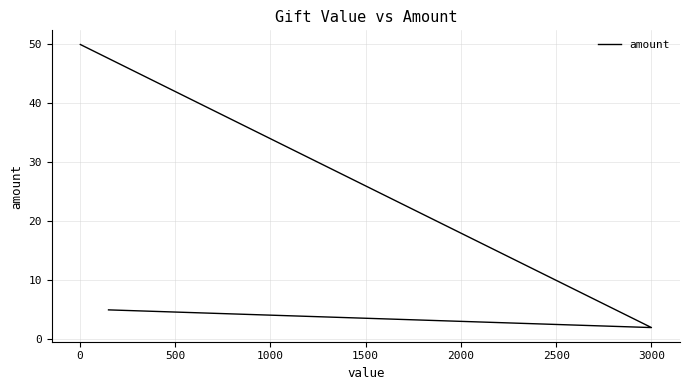

The value at −500 is 9. True or false?

False